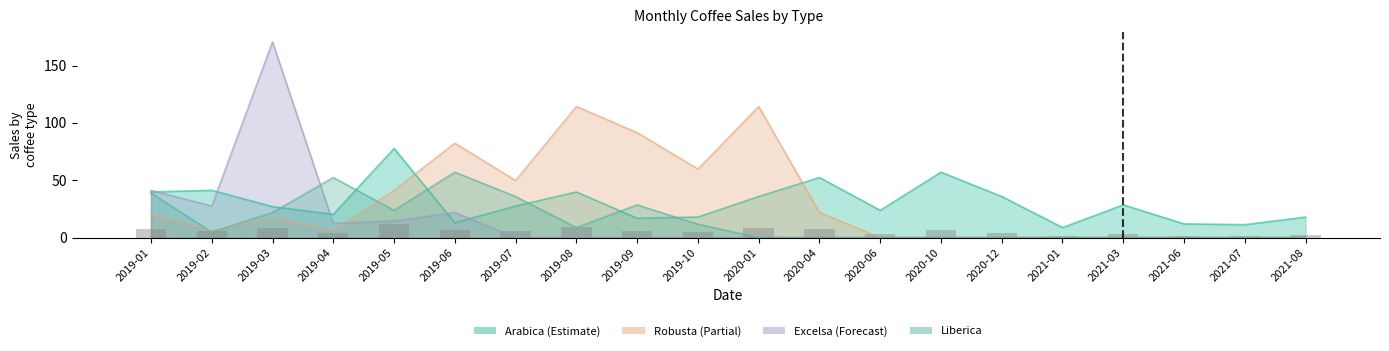

How many bars are there in each group?

4